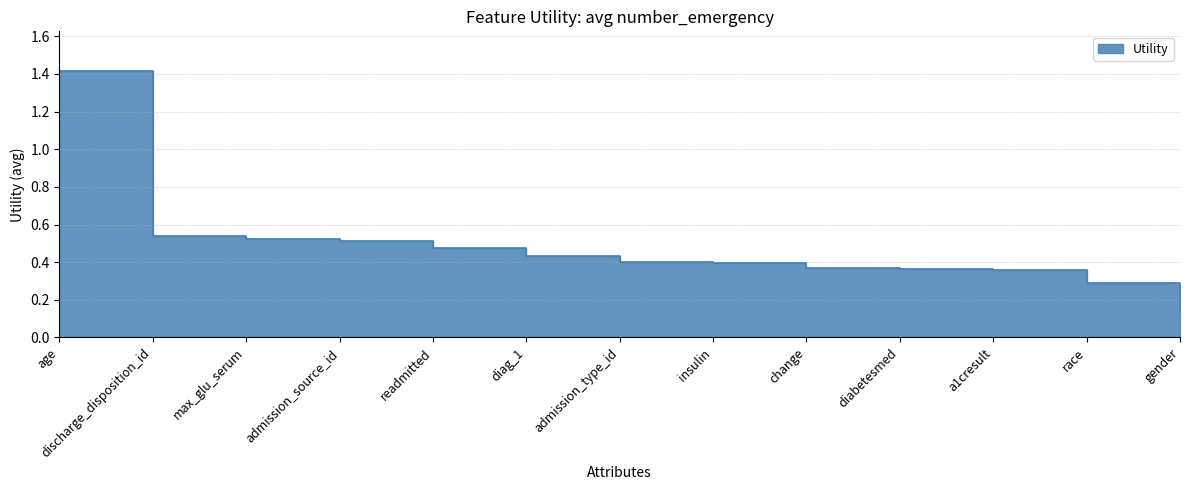

The value at age is 1.4. True or false?

True